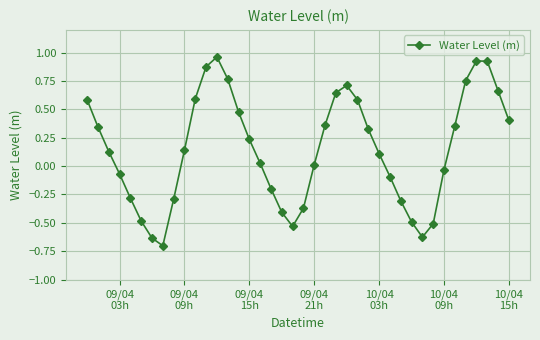

True or false: the data has more than 2 interior local peaks.

True